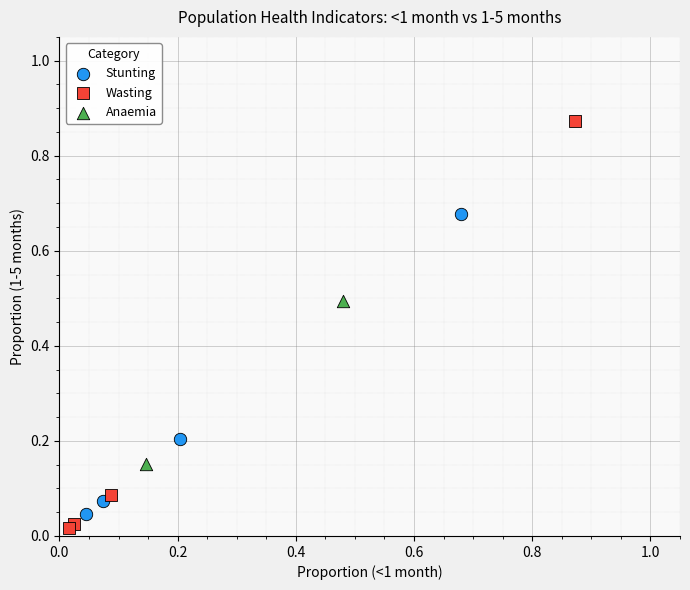

What are all the series names shown in the legend?

Stunting, Wasting, Anaemia